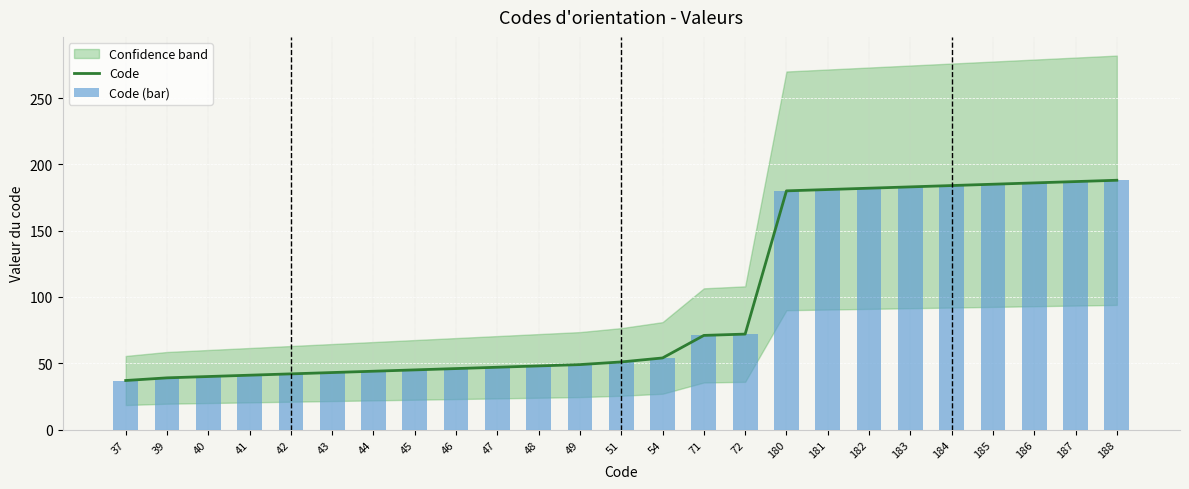

What is the average value of the Code series?

97